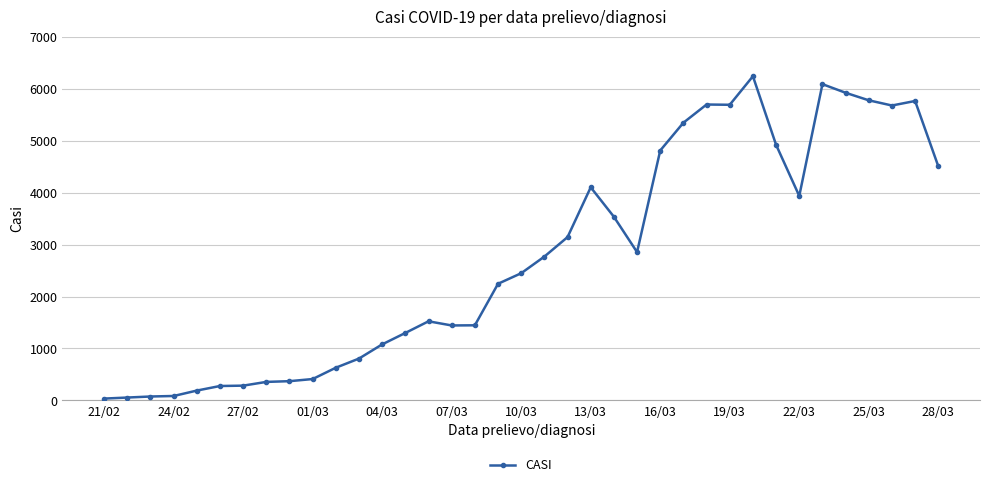

True or false: the data has more than 2 interior local peaks.

True